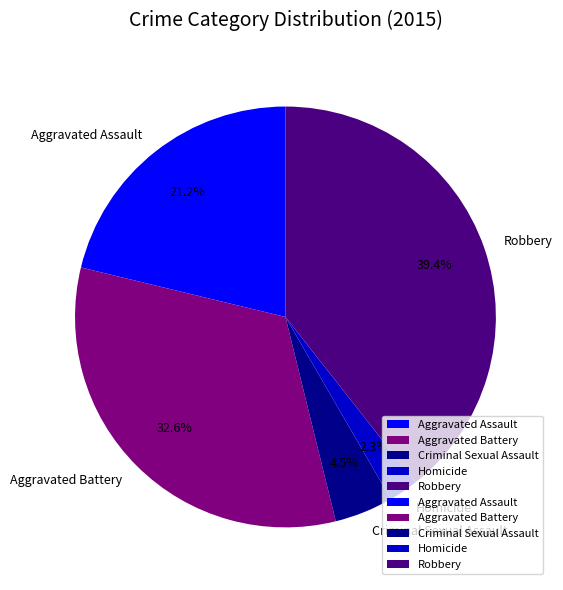

The Robbery slice represents 39% of the pie. True or false?

True